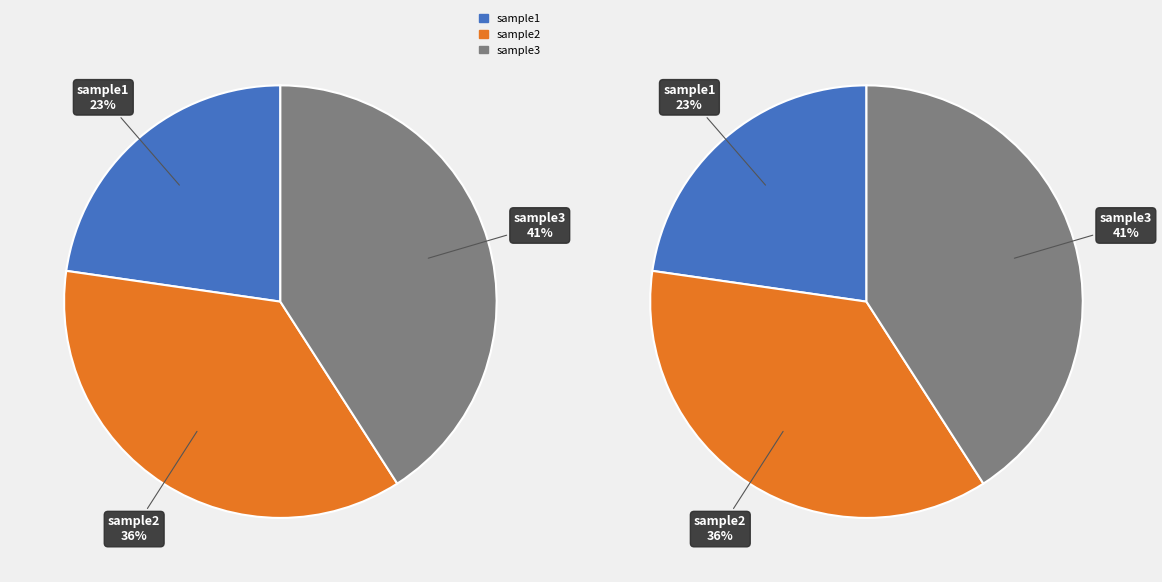

Which category has the biggest portion of the pie?

sample3